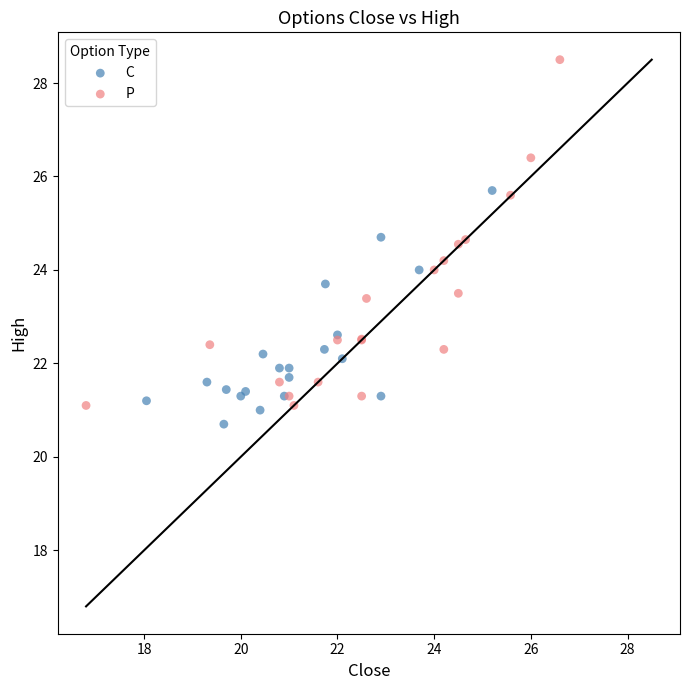

Which series contains the highest Y value?

P